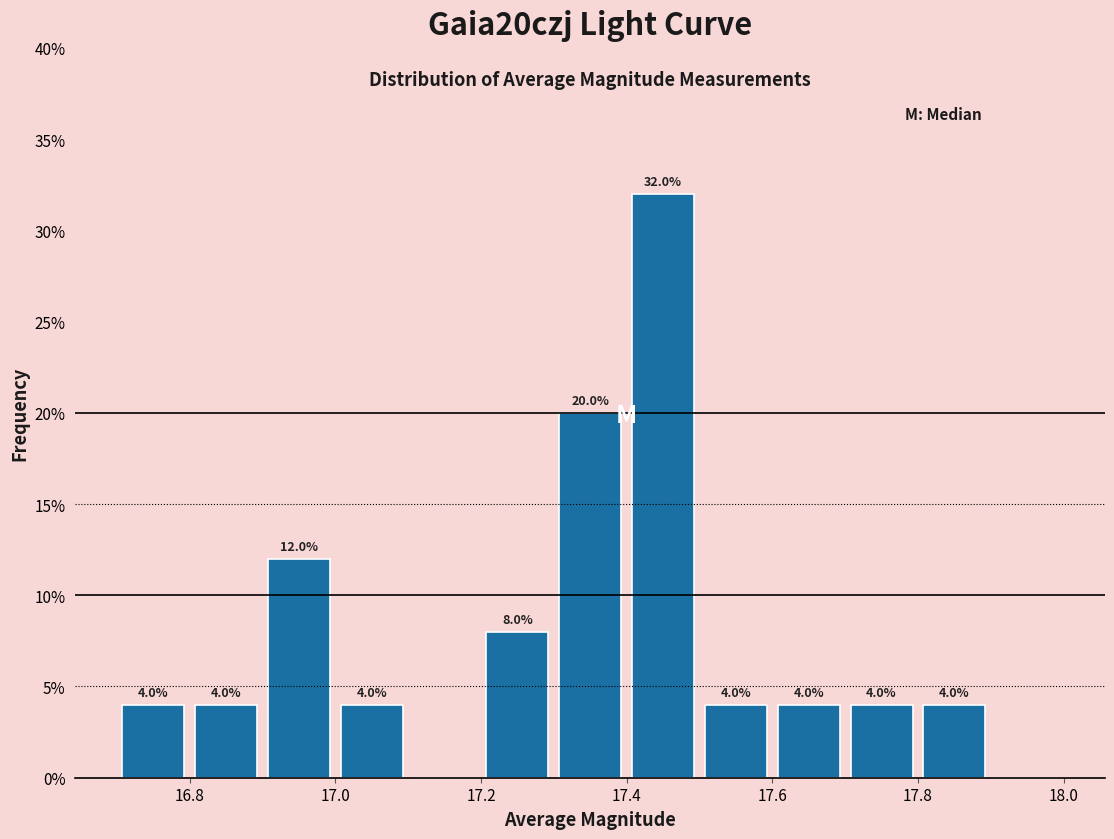

Over which range of the x-axis is the bar tallest?

17.4 to 17.5